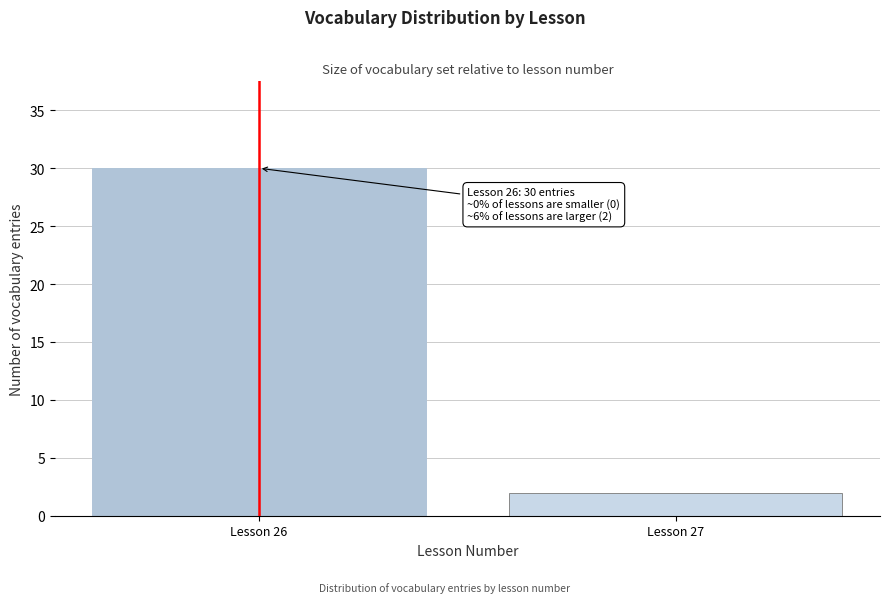

Reading left to right, transcribe all the data shown in this chart.

Lesson 26=30	Lesson 27=2